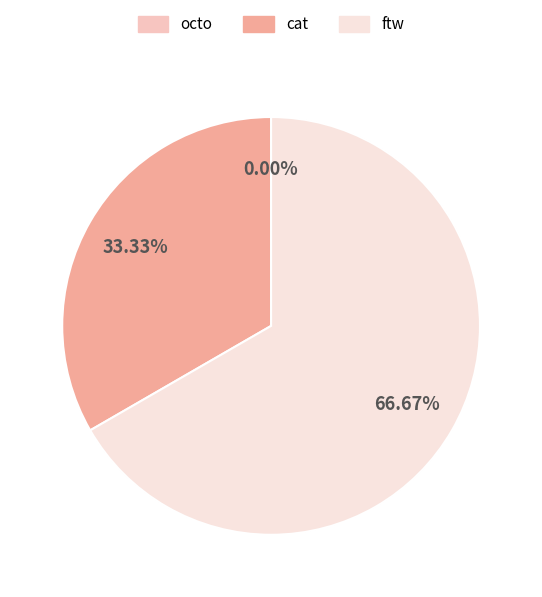

What is the total percentage of cat and ftw?

100.0%